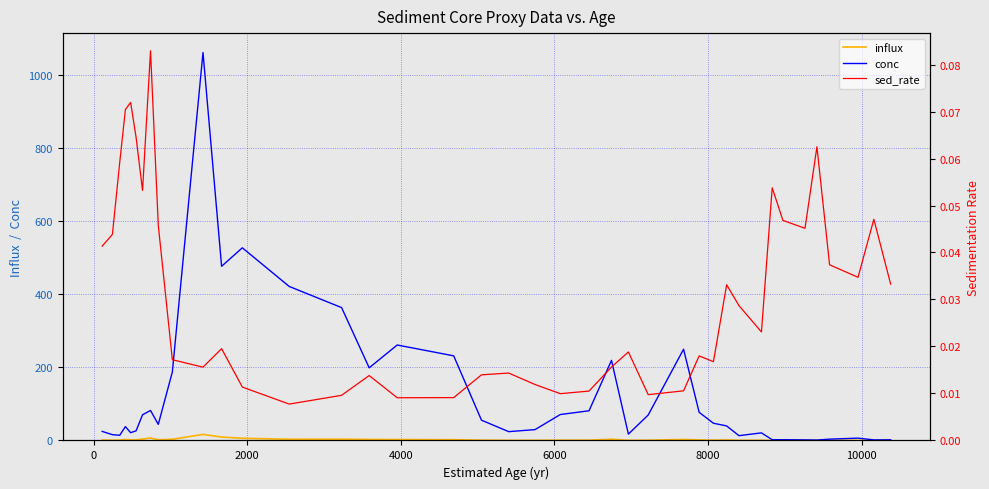

What is the highest value of the conc series?

1060.3